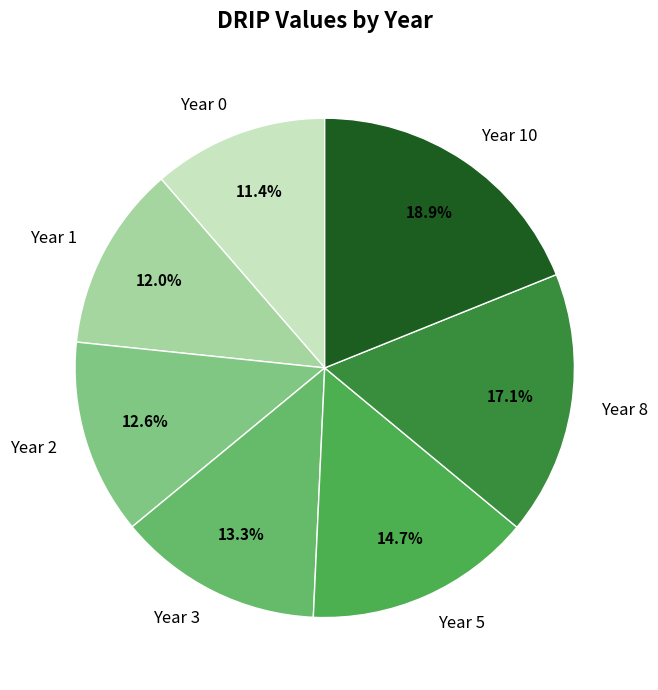

What is the total percentage of Year 1 and Year 10?

30.9%